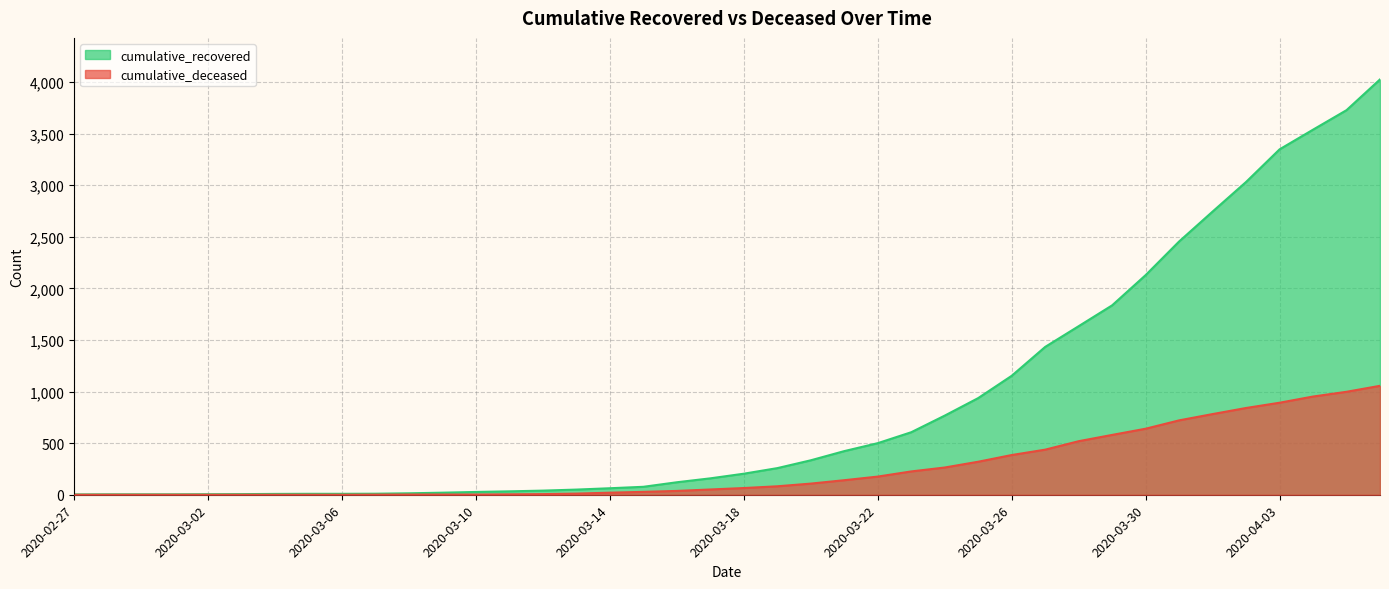

What is the approximate value of cumulative_deceased at 2020-03-16, to the nearest 50?

50